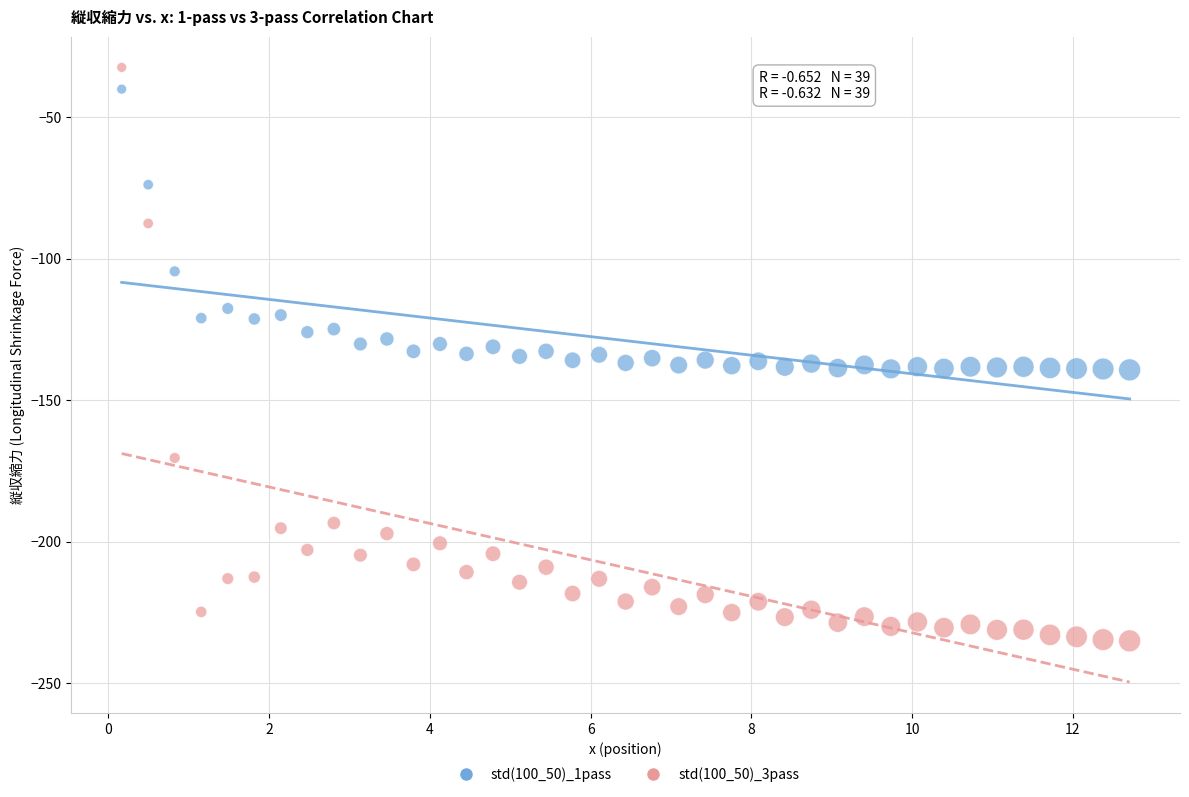

Which series has the widest spread of Y values?

std(100_50)_3pass